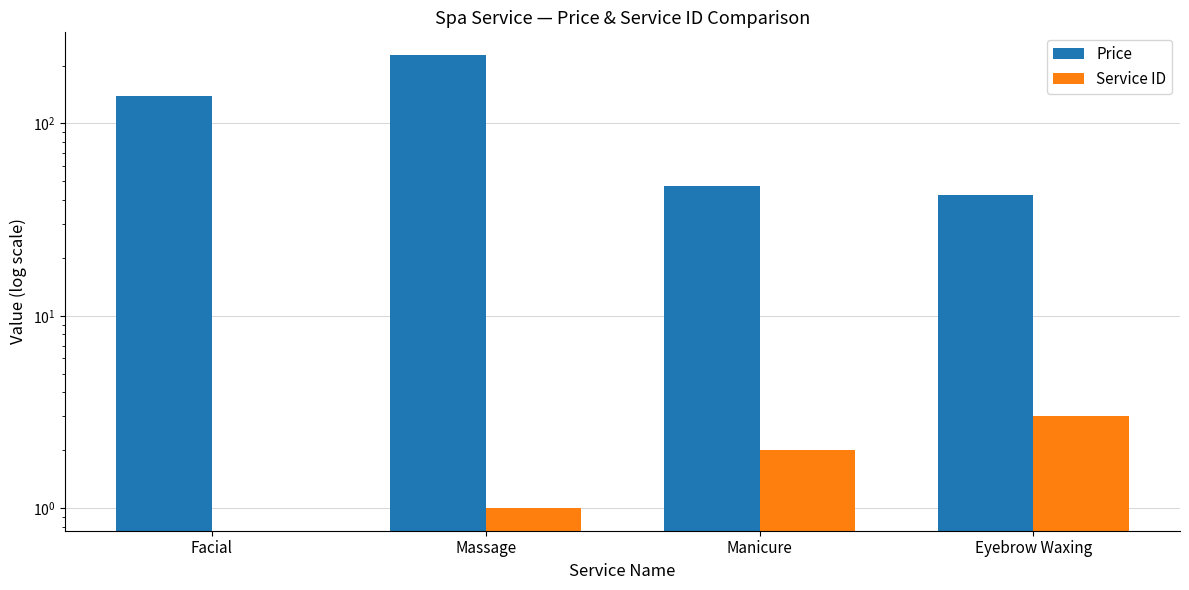

What is the spread (max minus min) of values at Eyebrow Waxing?

39.5